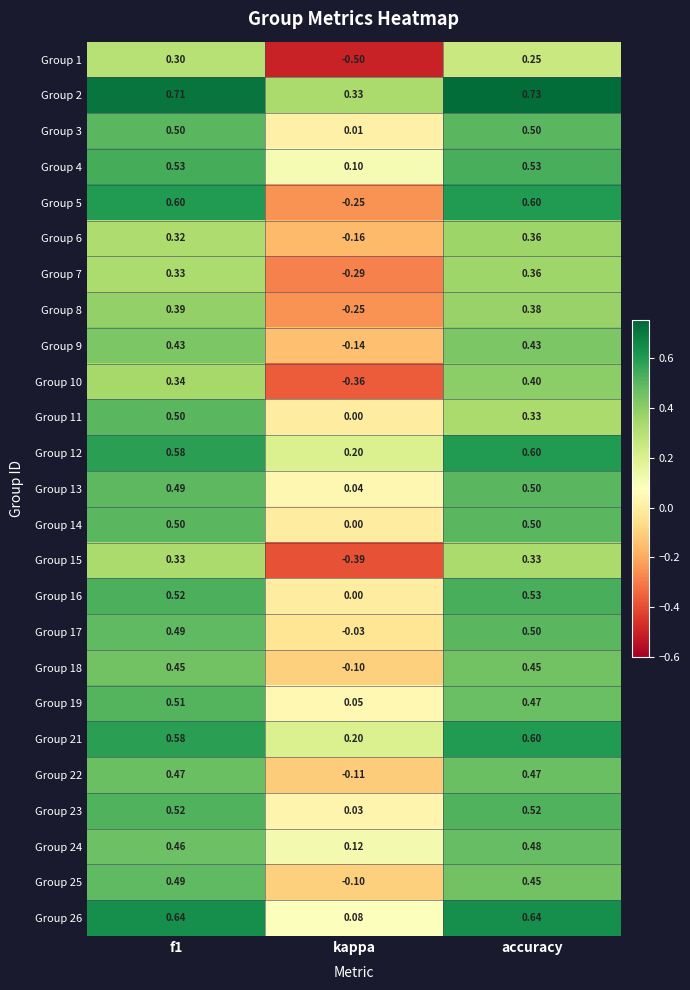

Which label corresponds to the smallest value in the chart?

kappa